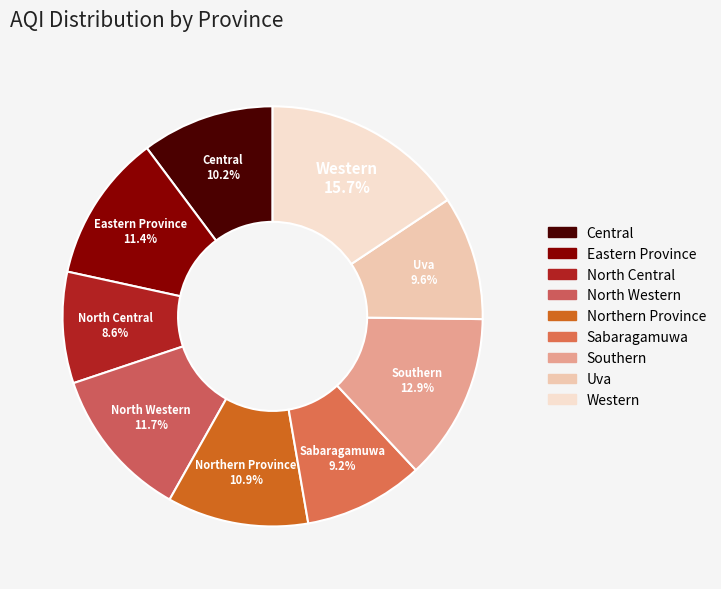

Which slice is the largest?

Western